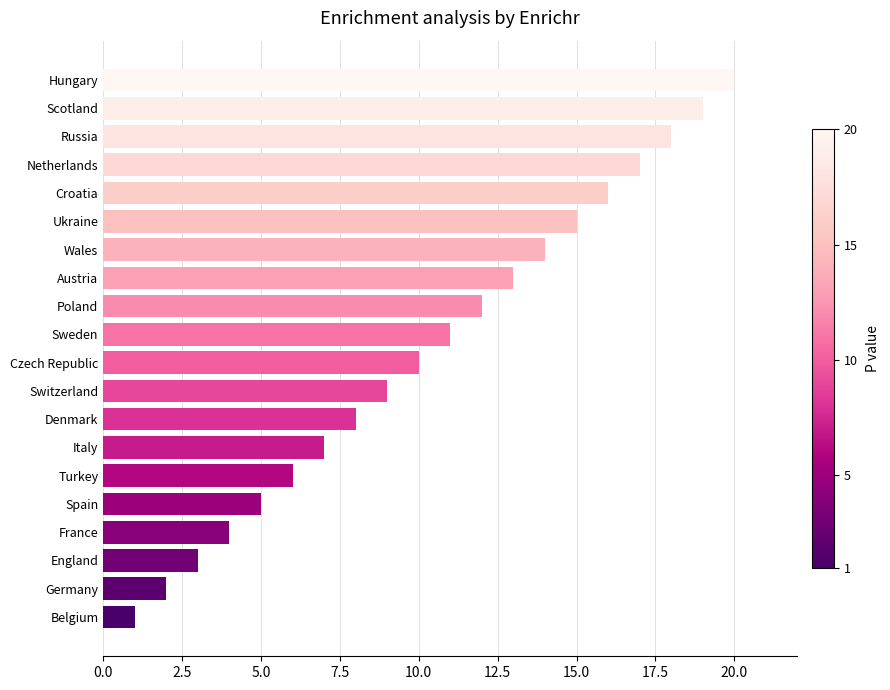

True or false: the data shows 2 at Italy.

False